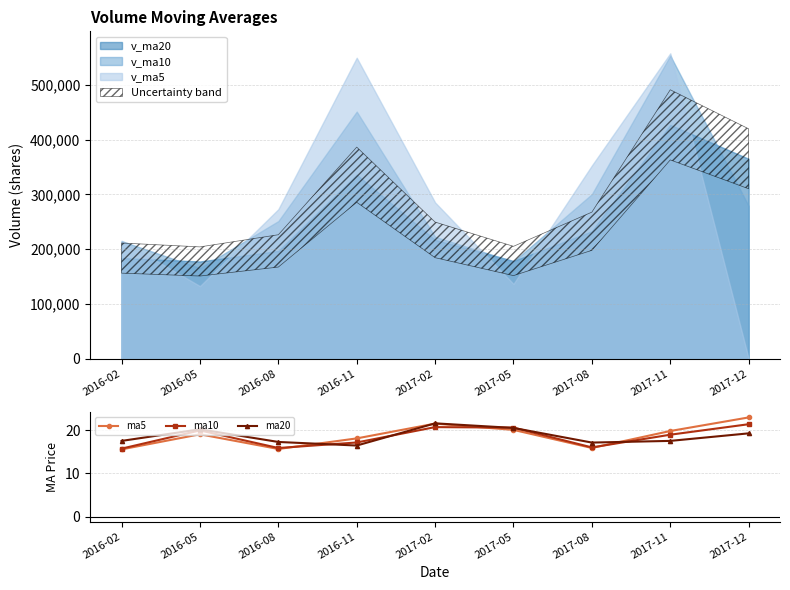

True or false: ma20 has a value of 24.6 at 2016-11.

False